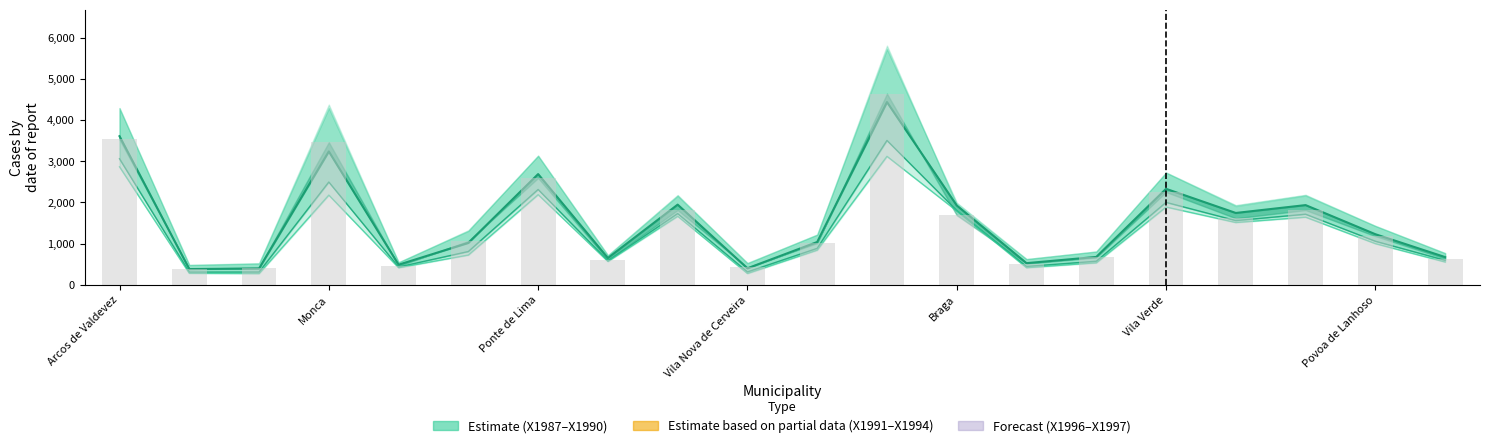

At which category is the sum across all series the highest?

11